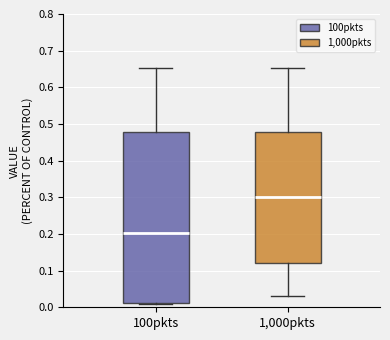

Which box's median line is the highest?

1,000pkts